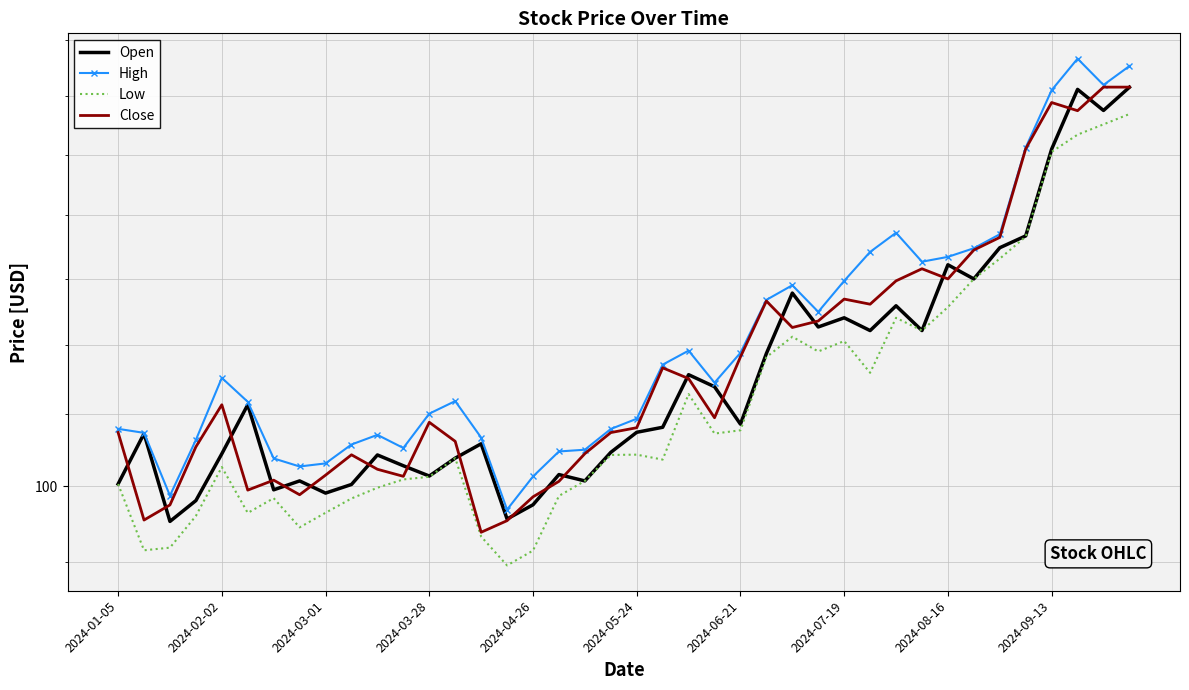

What is the value of the Close point at the 8th from the left?

99.4